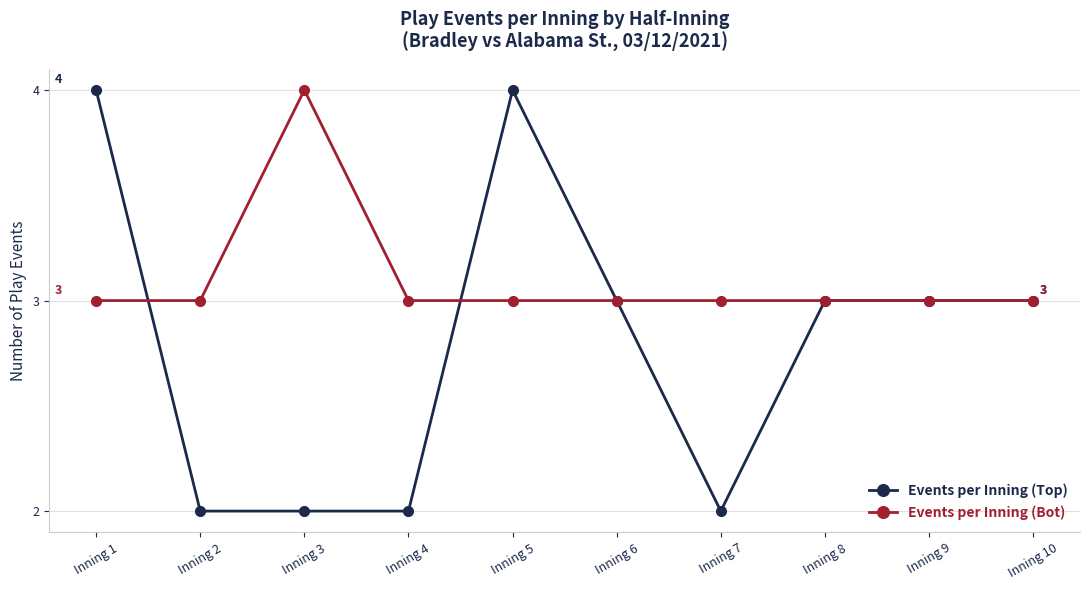

The value of Events per Inning (Top) at Inning 5 is 4. True or false?

True